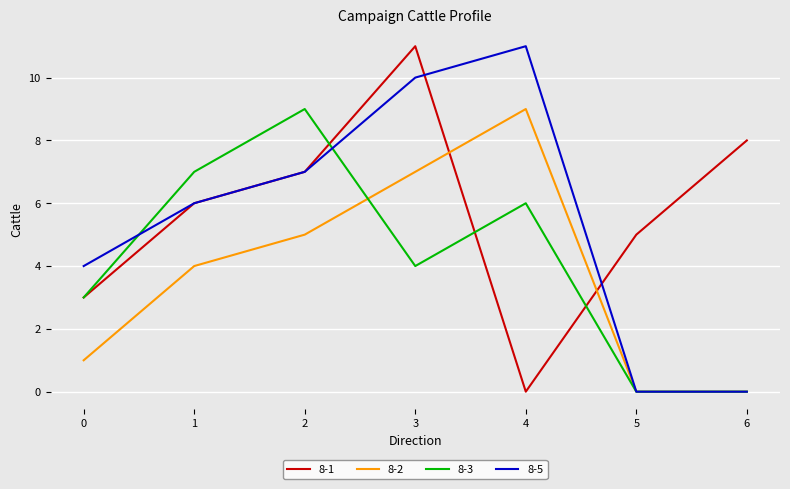

How many values in the 8-5 series are below 6?

3